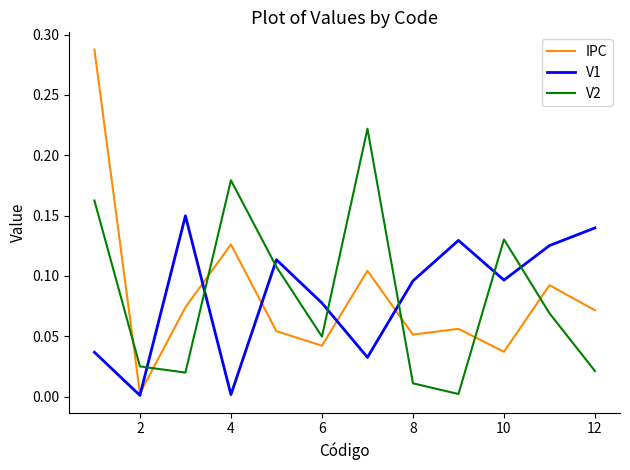

True or false: IPC and V2 intersect in this chart.

True